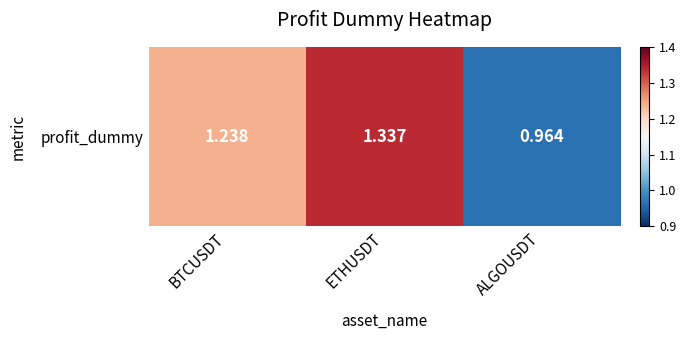

Where is the data nearest to the value 1?

ALGOUSDT